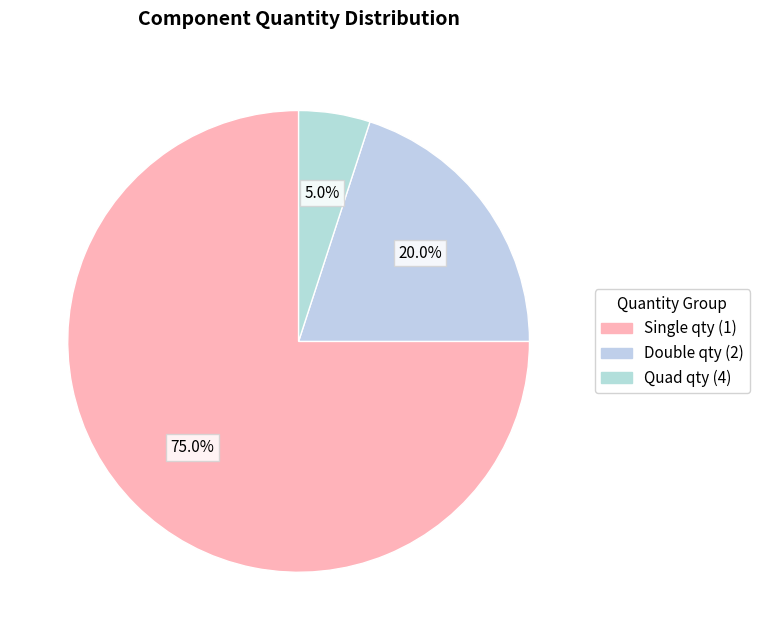

How many segments does this pie chart have?

3